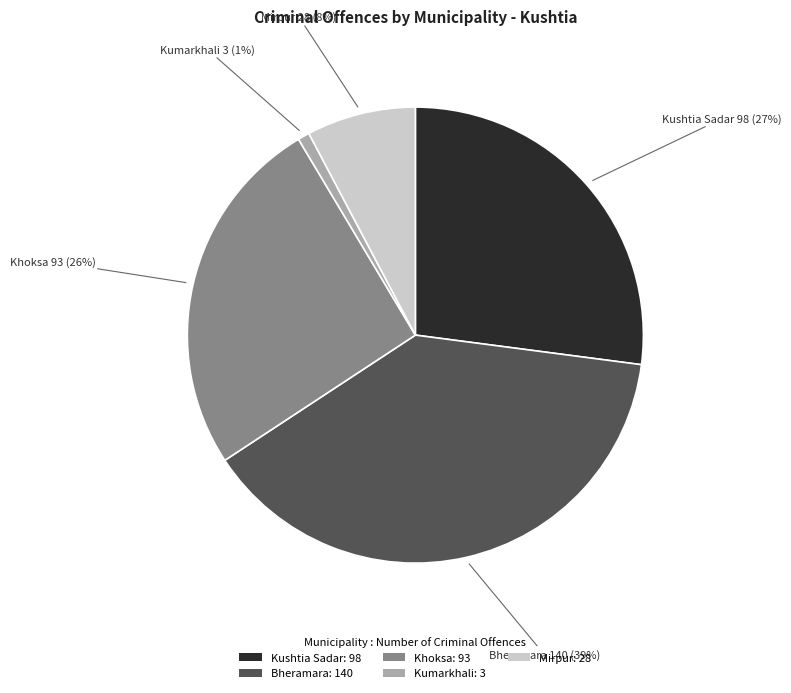

Which slice is the smallest?

Kumarkhali